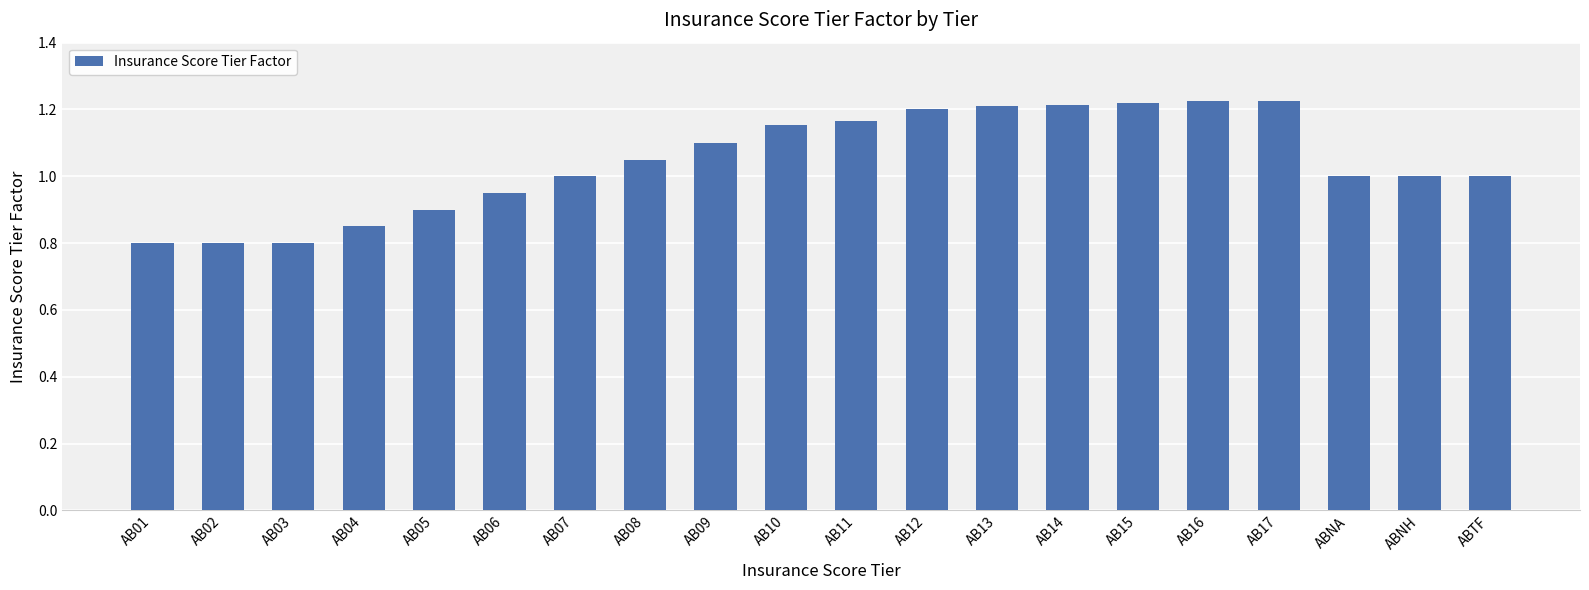

How many distinct data groups are displayed?

1